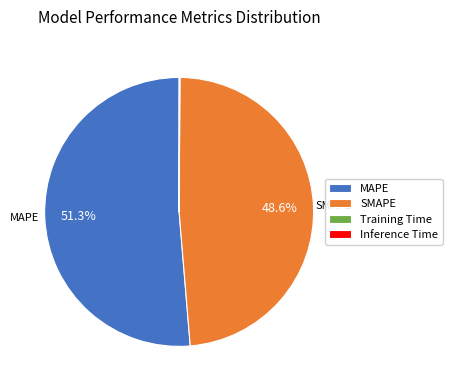

What is the largest slice in the pie chart?

MAPE